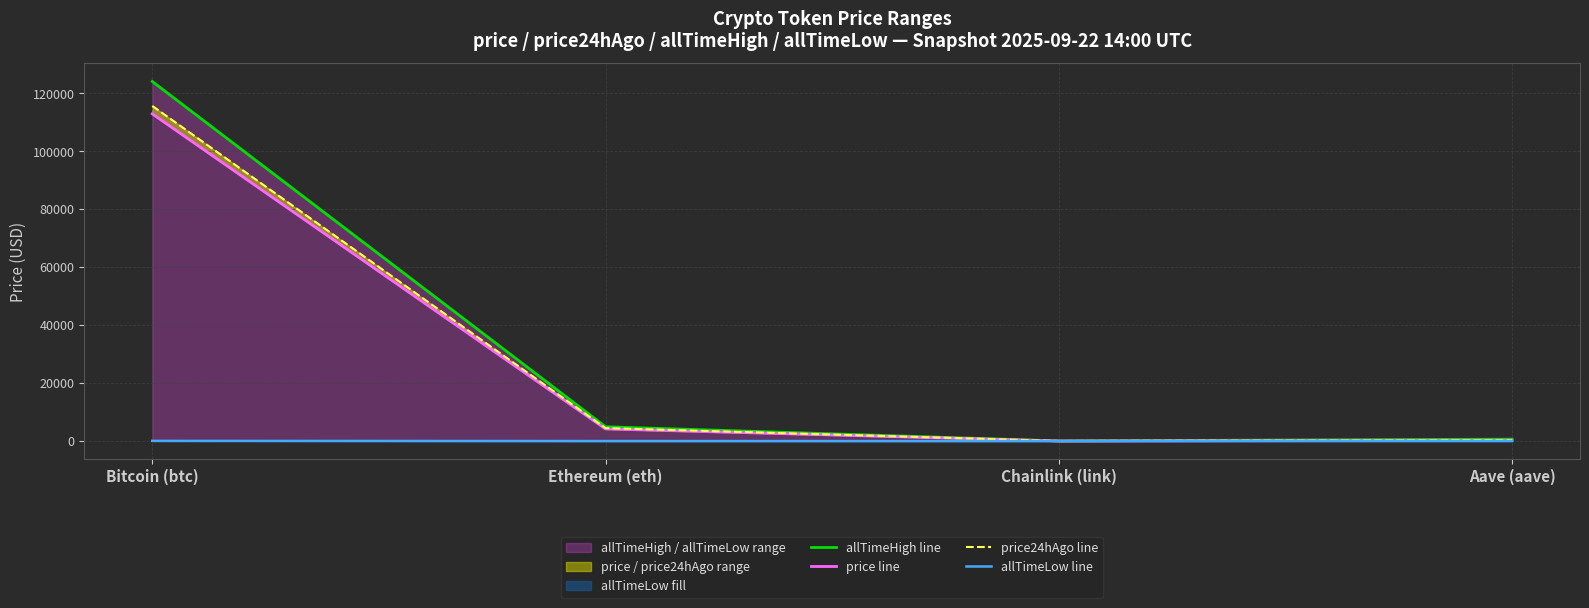

At which label does price line first exceed 4199?

Bitcoin (btc)